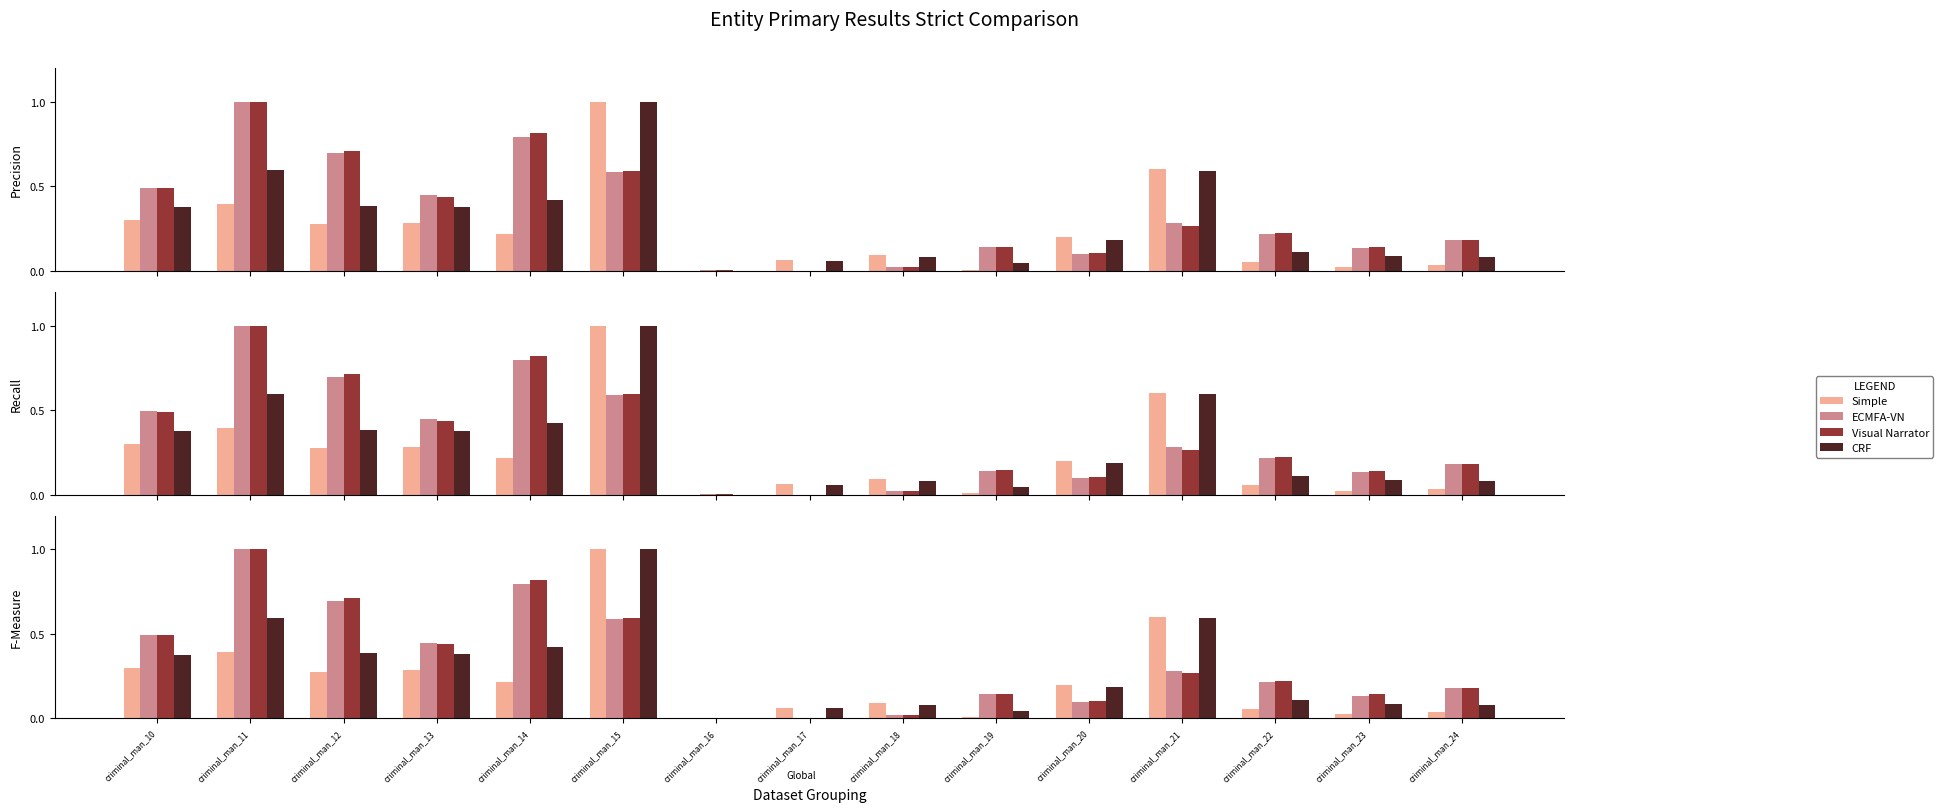

Rank the series at criminal_man_20 from lowest to highest value.

ECMFA-VN, Visual Narrator, CRF, Simple